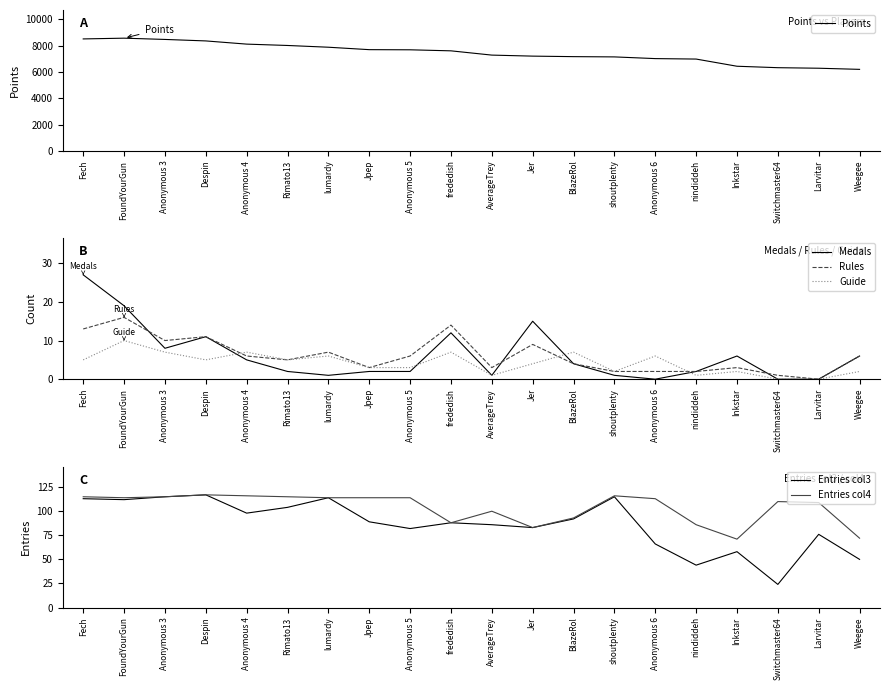

At which category does Entries col4 reach its first local peak?

Despin